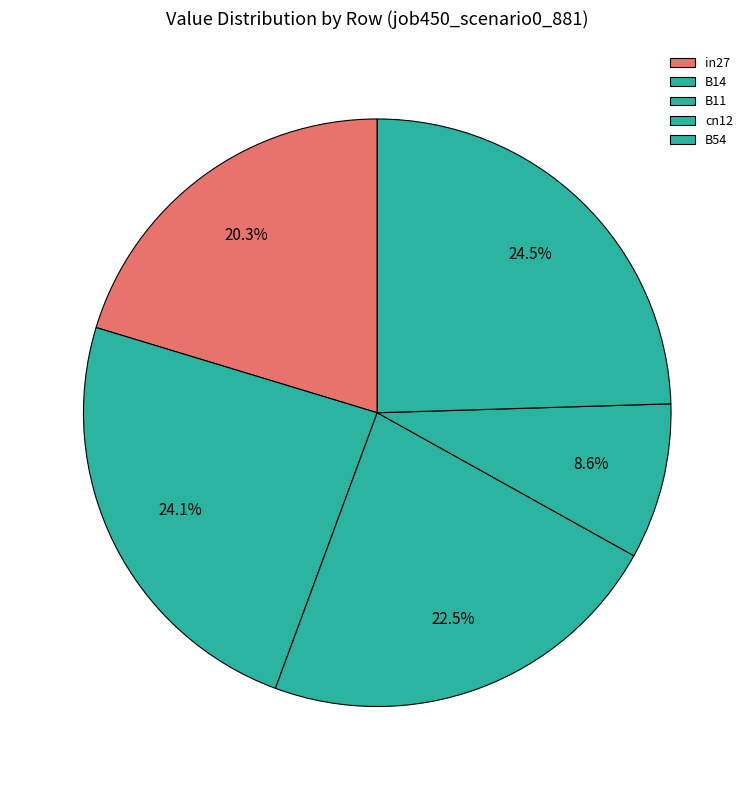

To the nearest percent, what is the difference between the largest and smallest slice percentages?

16%